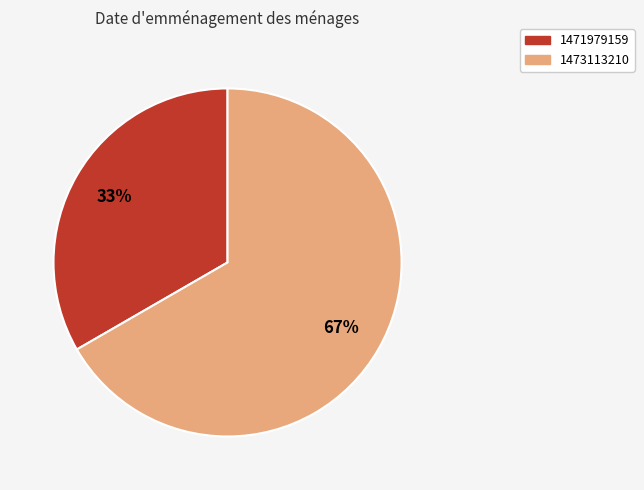

To the nearest percent, what is the average slice percentage?

50%